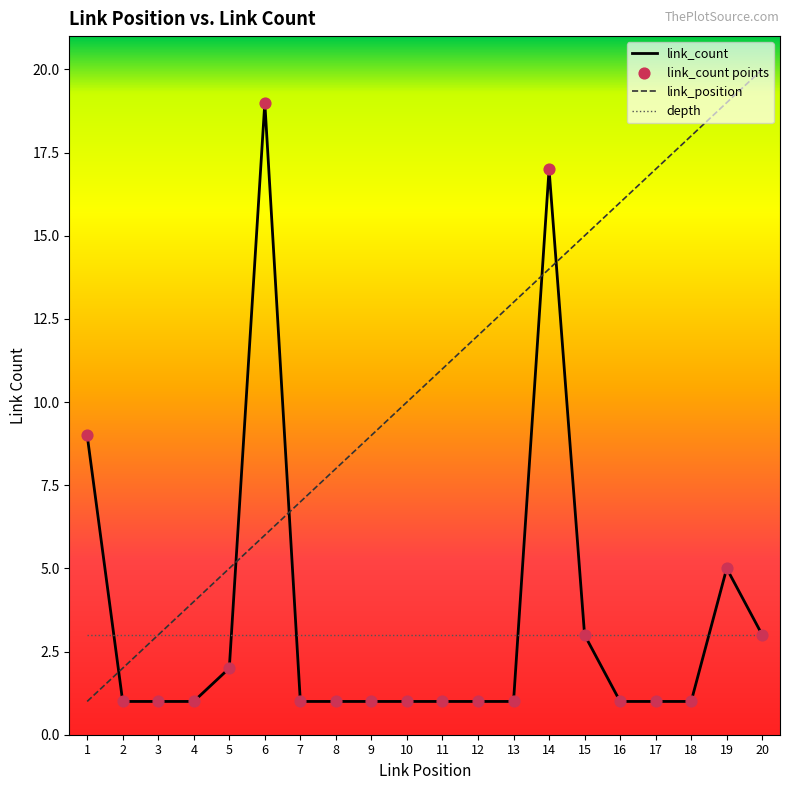

Is the value of depth at 2 greater than the value of link_position at 7?

No